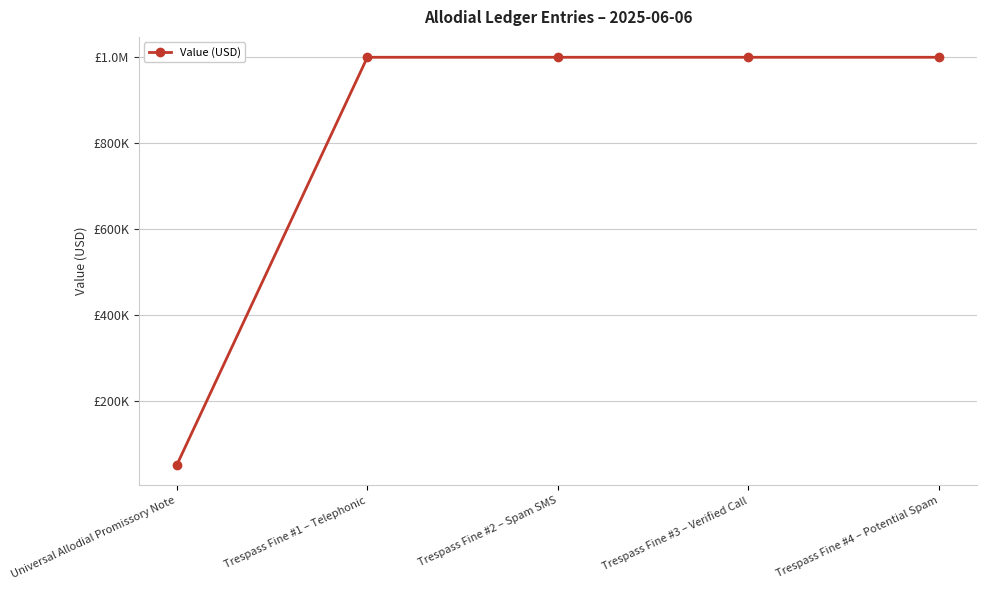

Is this an area chart (filled region under the line)?

No